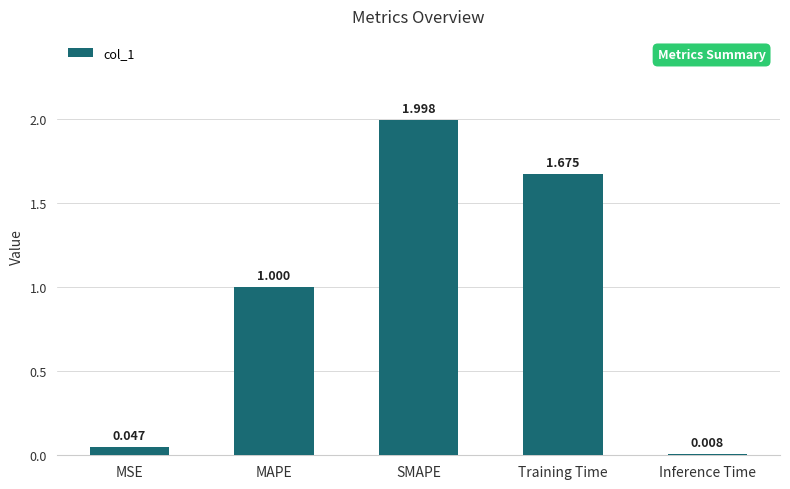

What is the greatest value displayed?

2.0